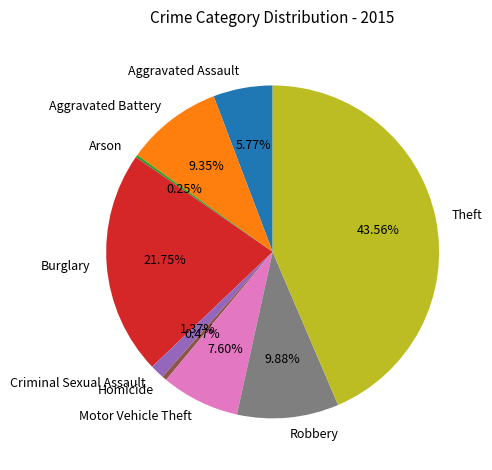

The Theft slice represents 55% of the pie. True or false?

False